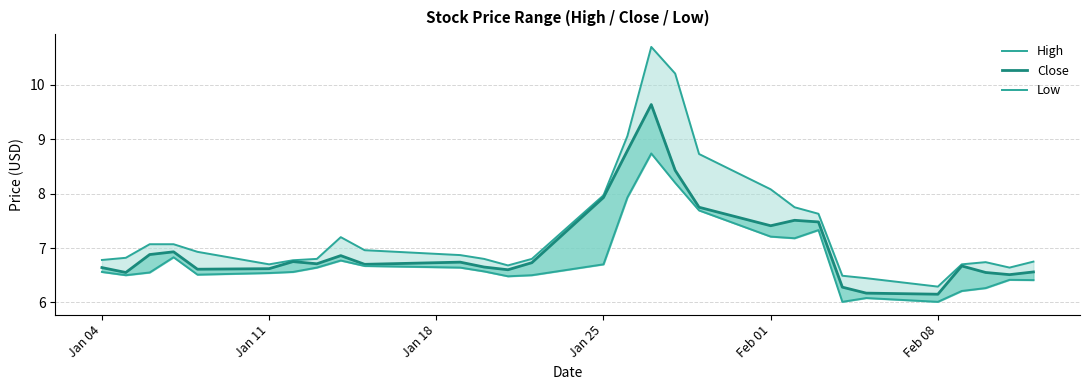

List the series in order of their peak value, lowest first.

Low, Close, High